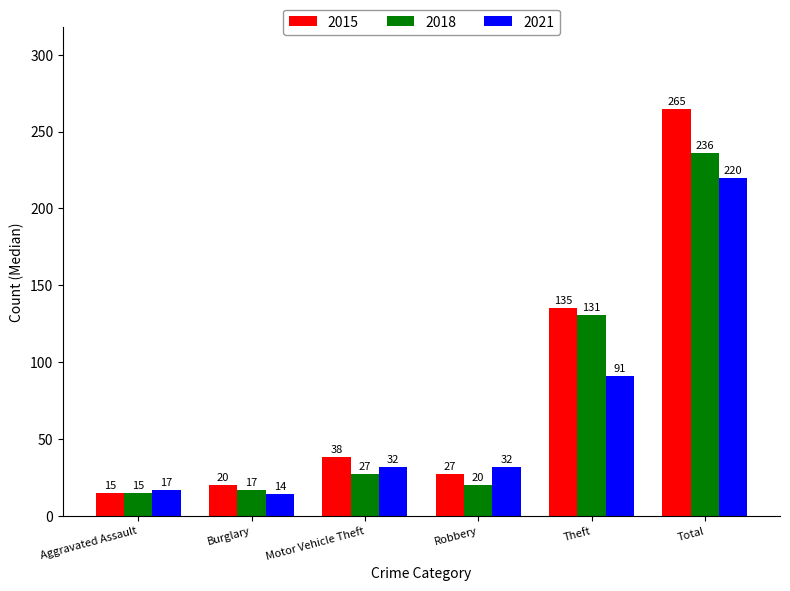

Which category has the lowest value across all series?

Burglary